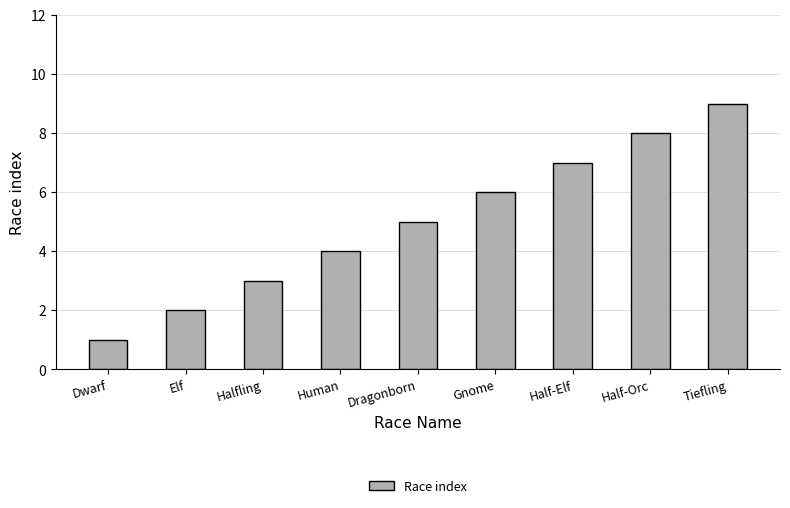

What is the difference between the maximum and minimum values?

8